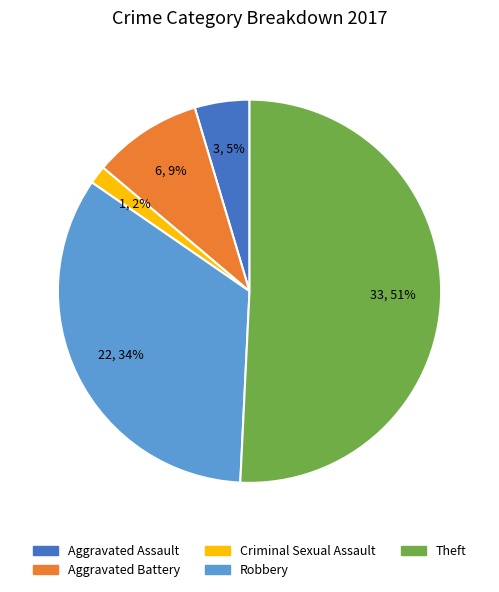

Does any single category account for the majority?

Yes